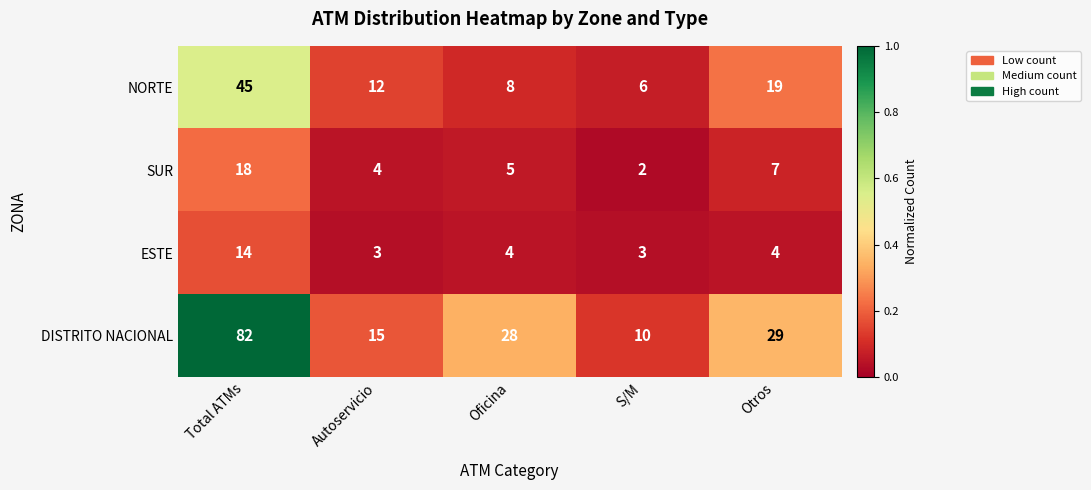

What is the sum of the SUR values at Otros and S/M?

9